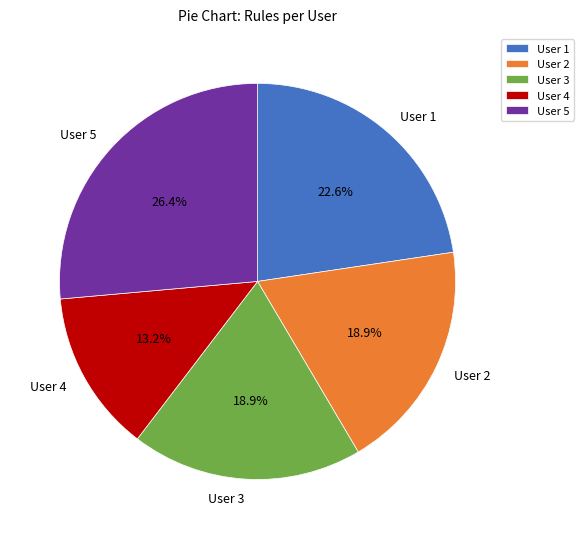

Which has a higher value, User 1 or User 4?

User 1